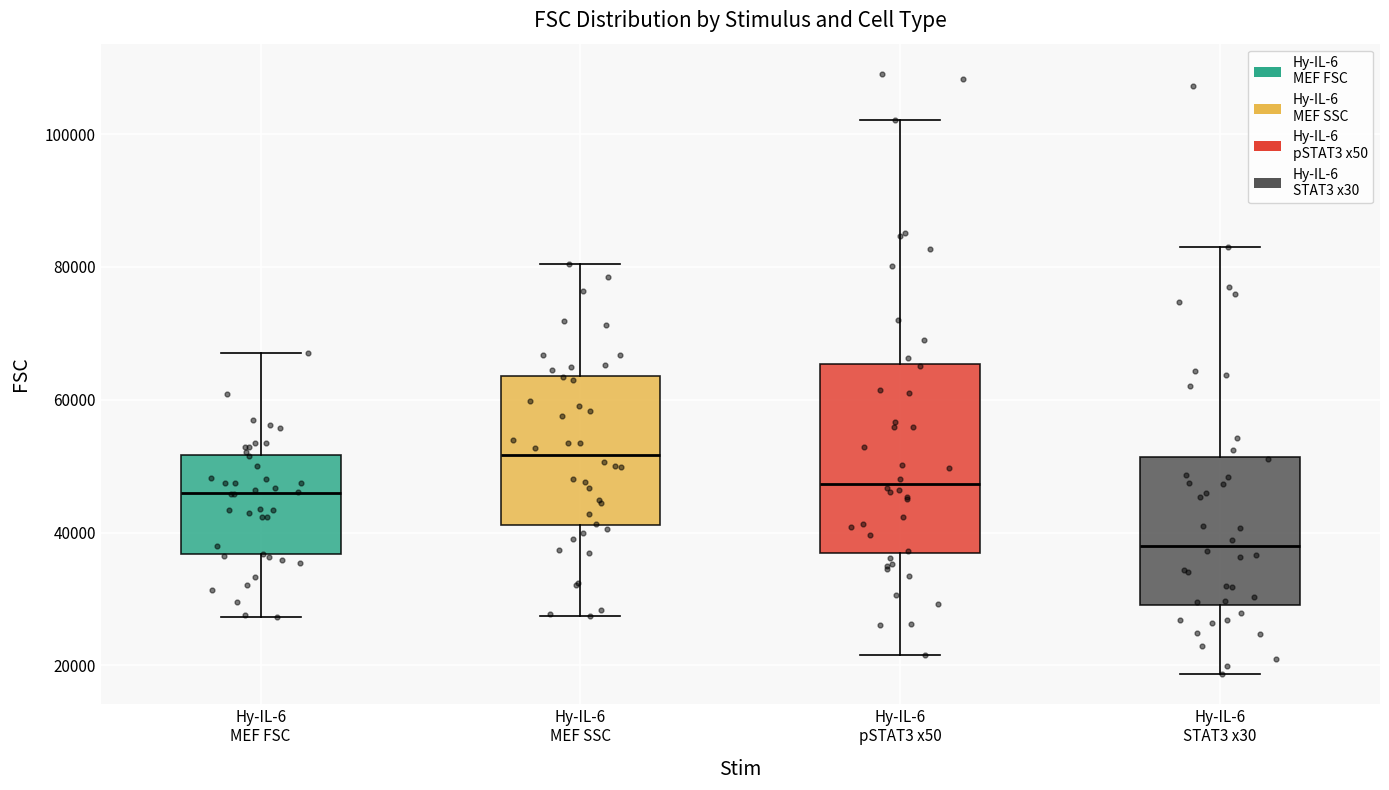

Where does the median line of the box for Hy-IL-6 MEF SSC sit on the y-axis? The values are not printed on the chart, so give them approximately, as read against the axis.

52000